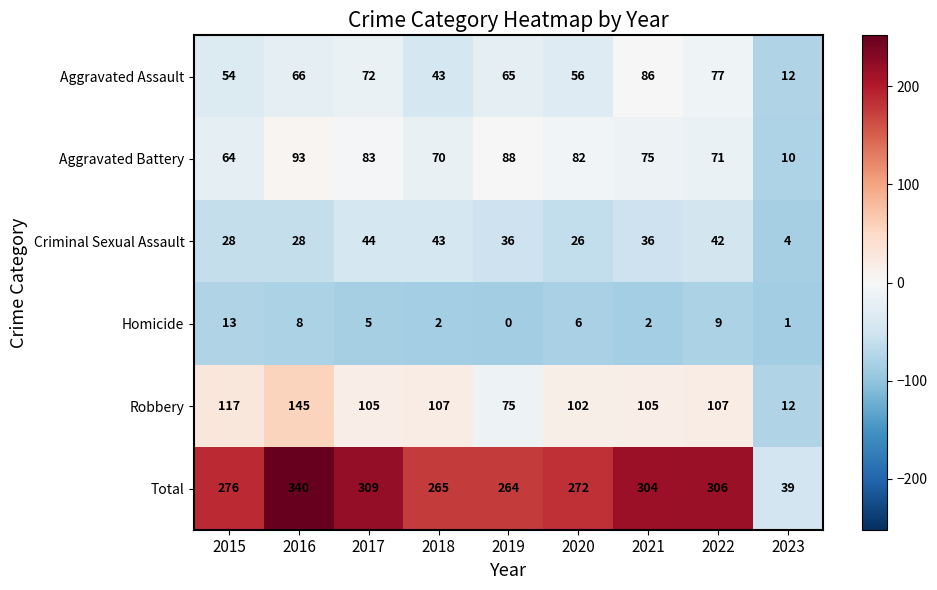

How many data points does each series have?

9